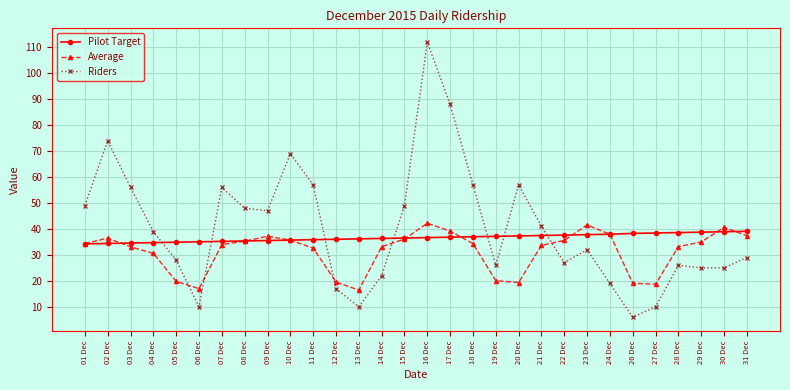

Is this an area chart (filled region under the line)?

No